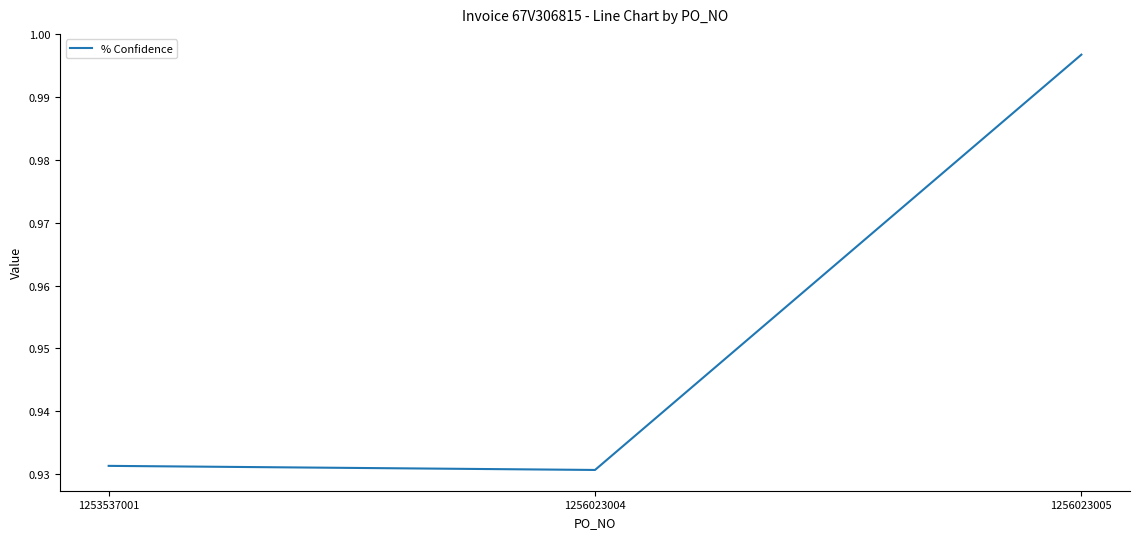

What is the sum of the values at 1256023005 and 1256023004?

1.9